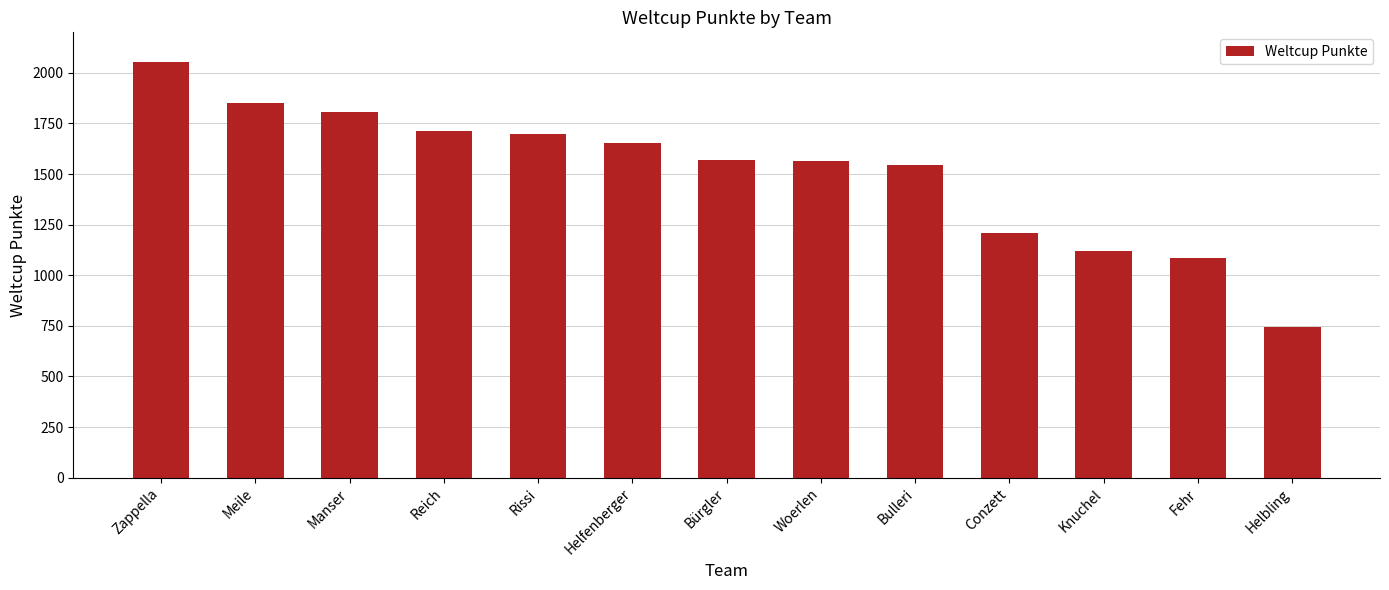

At which label is the value closest to 1399?

Bulleri